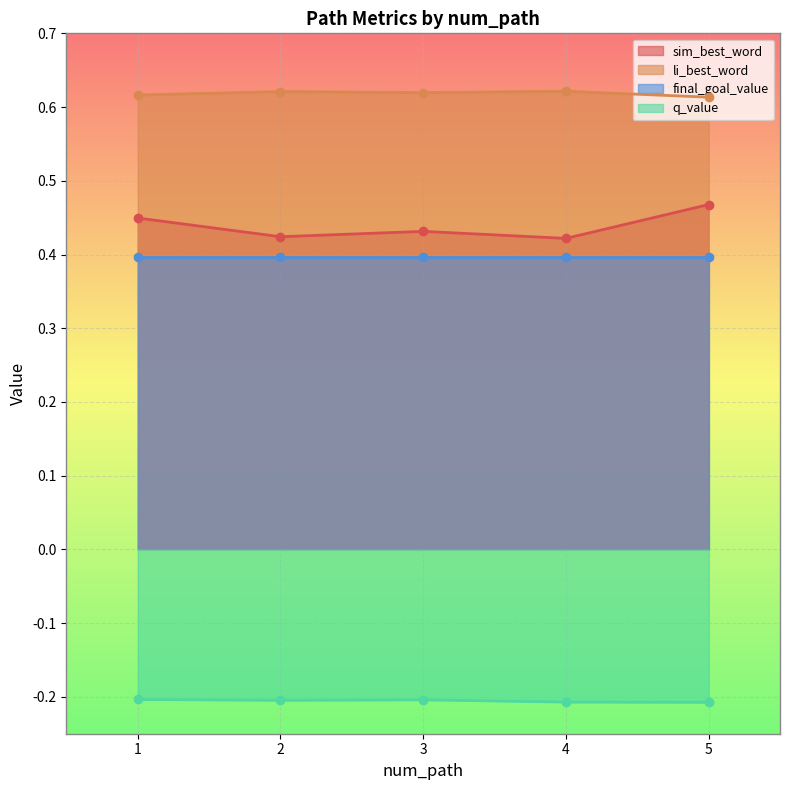

At which category does sim_best_word reach its first local peak?

3